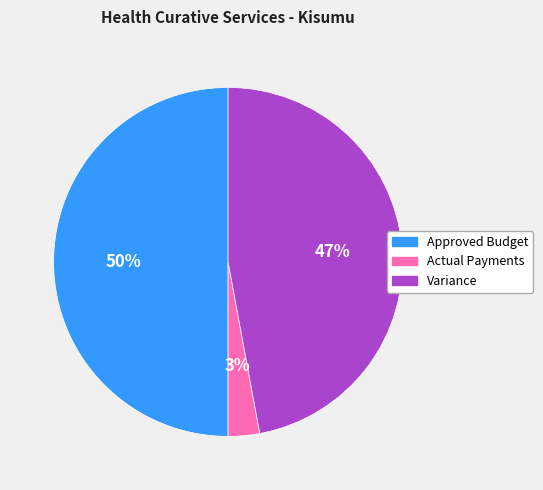

Is it true that Variance is 47% of the pie?

True